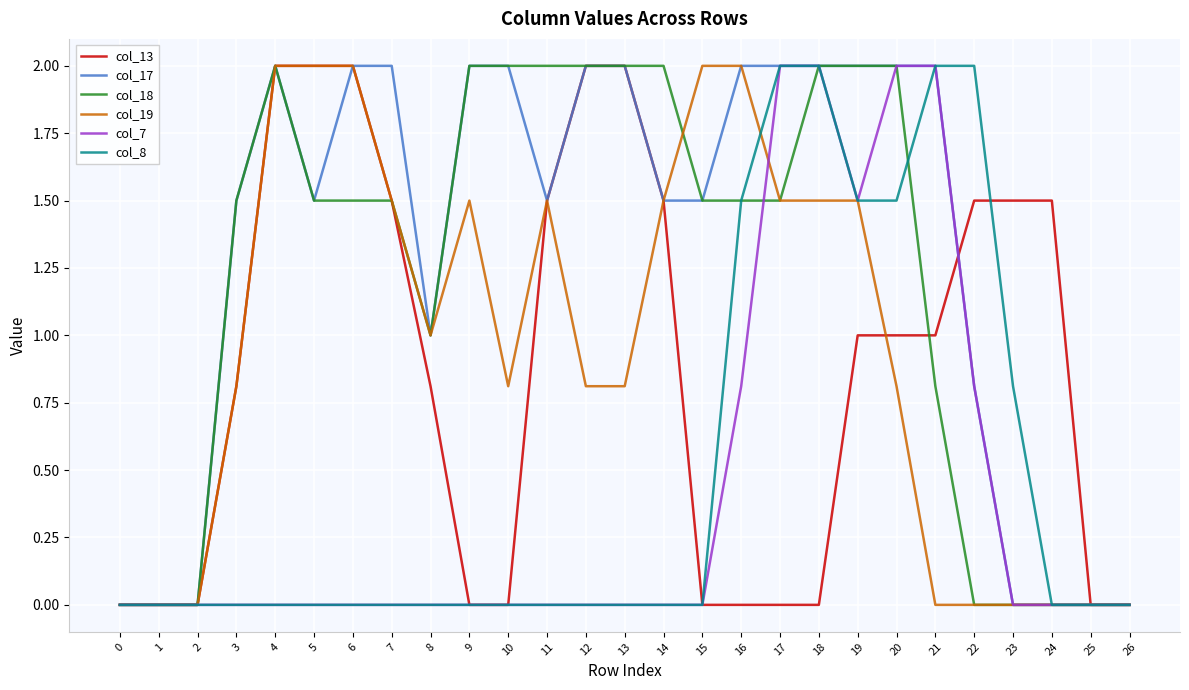

What is the difference between the col_17 values at 25 and 11?

1.5